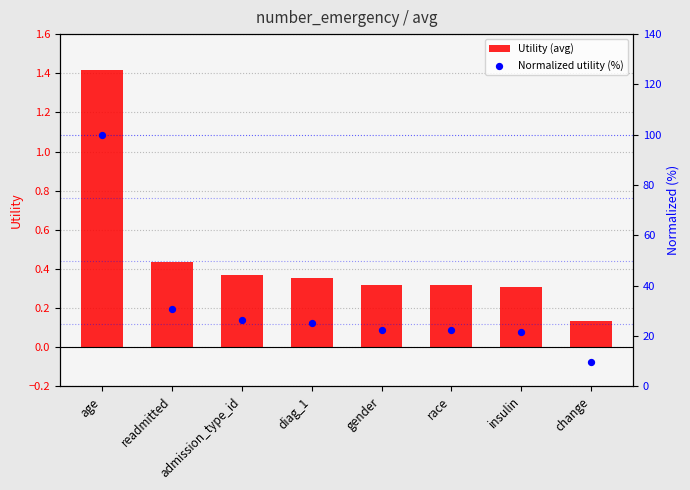

Which series reaches the minimum Y coordinate?

Utility (avg)